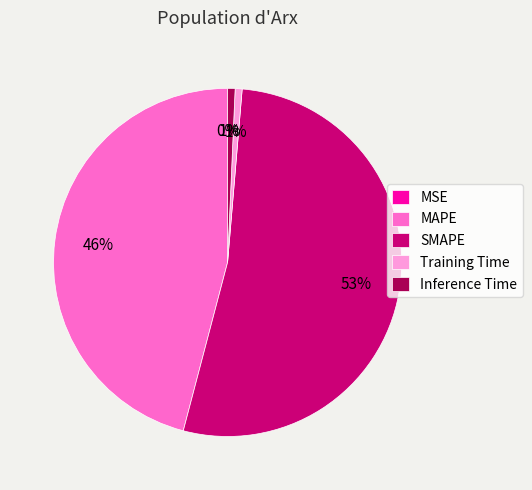

To the nearest percent, what is the average slice percentage?

20%